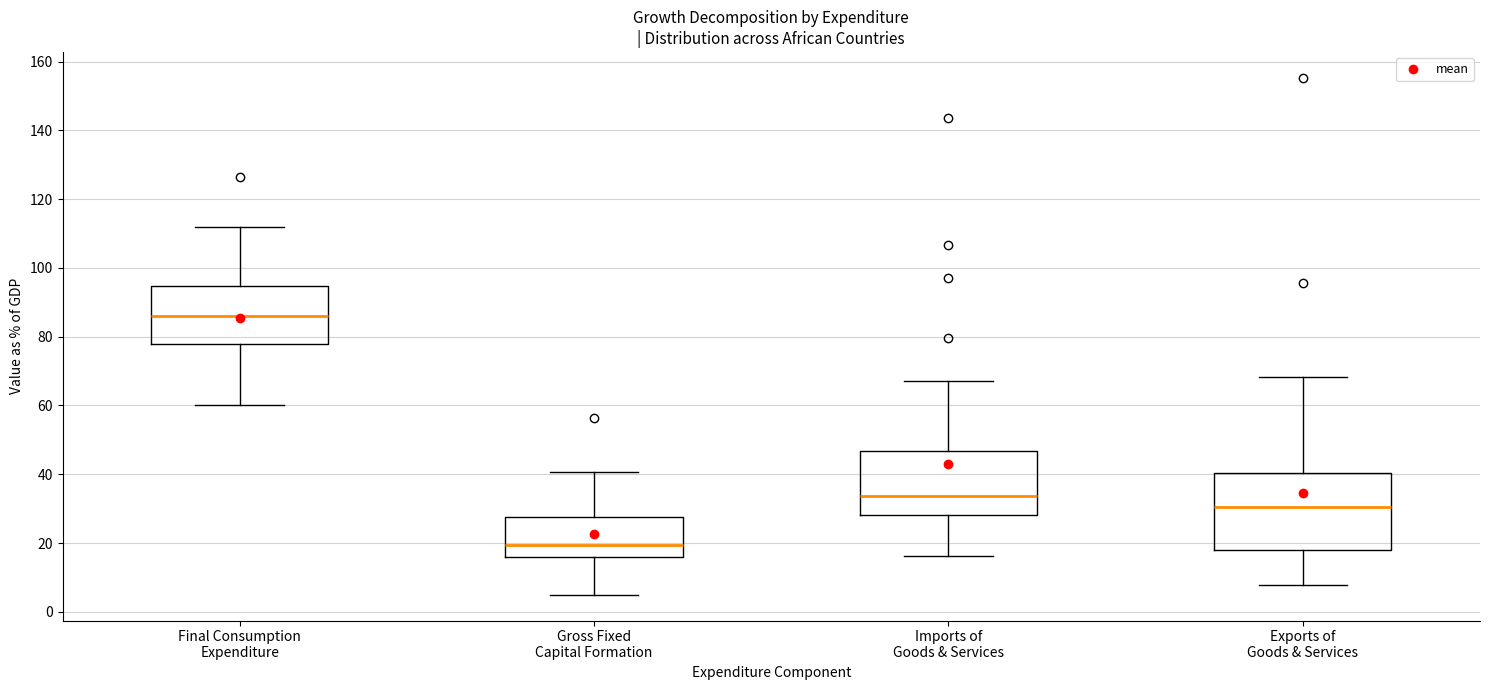

Where is the upper edge of the box for Imports of Goods & Services on the y-axis? The values are not printed on the chart, so give them approximately, as read against the axis.

46